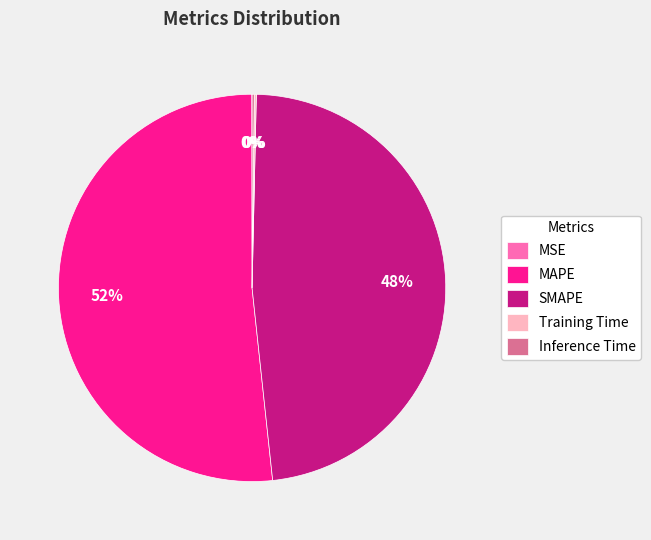

What is the largest slice in the pie chart?

MAPE